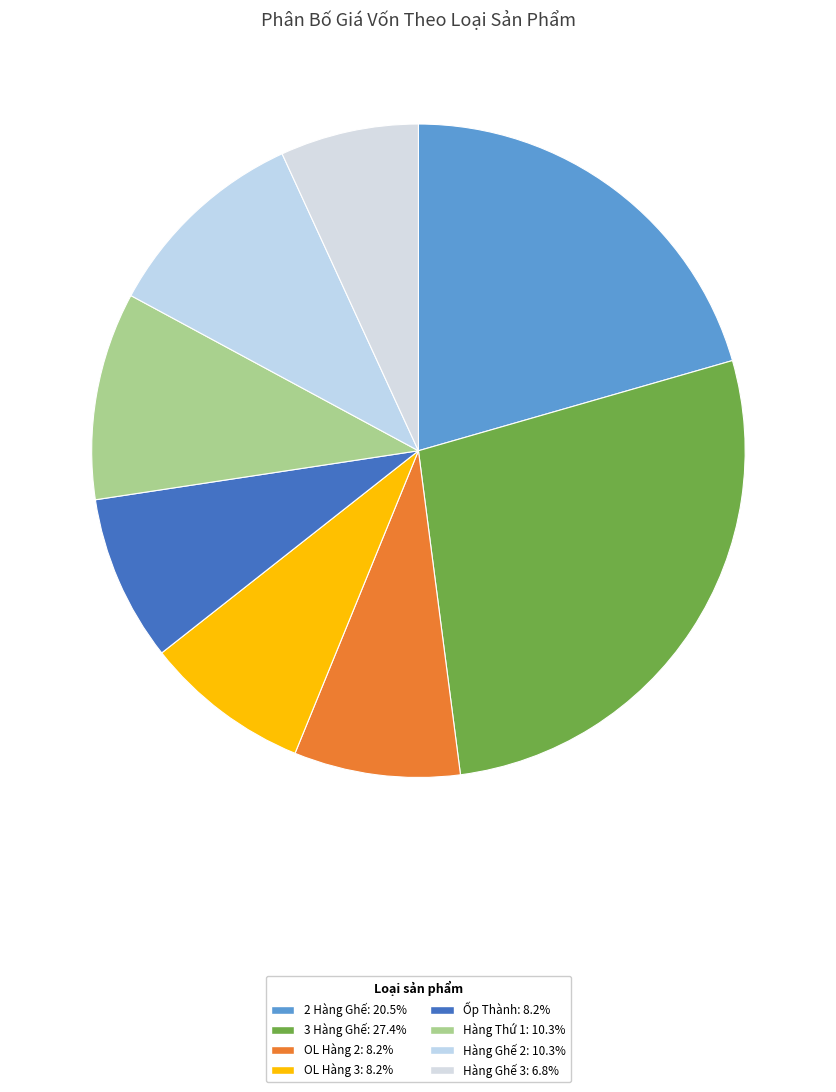

What is the change in value from 3 Hàng Ghế to Hàng Ghế 2?

-1250000